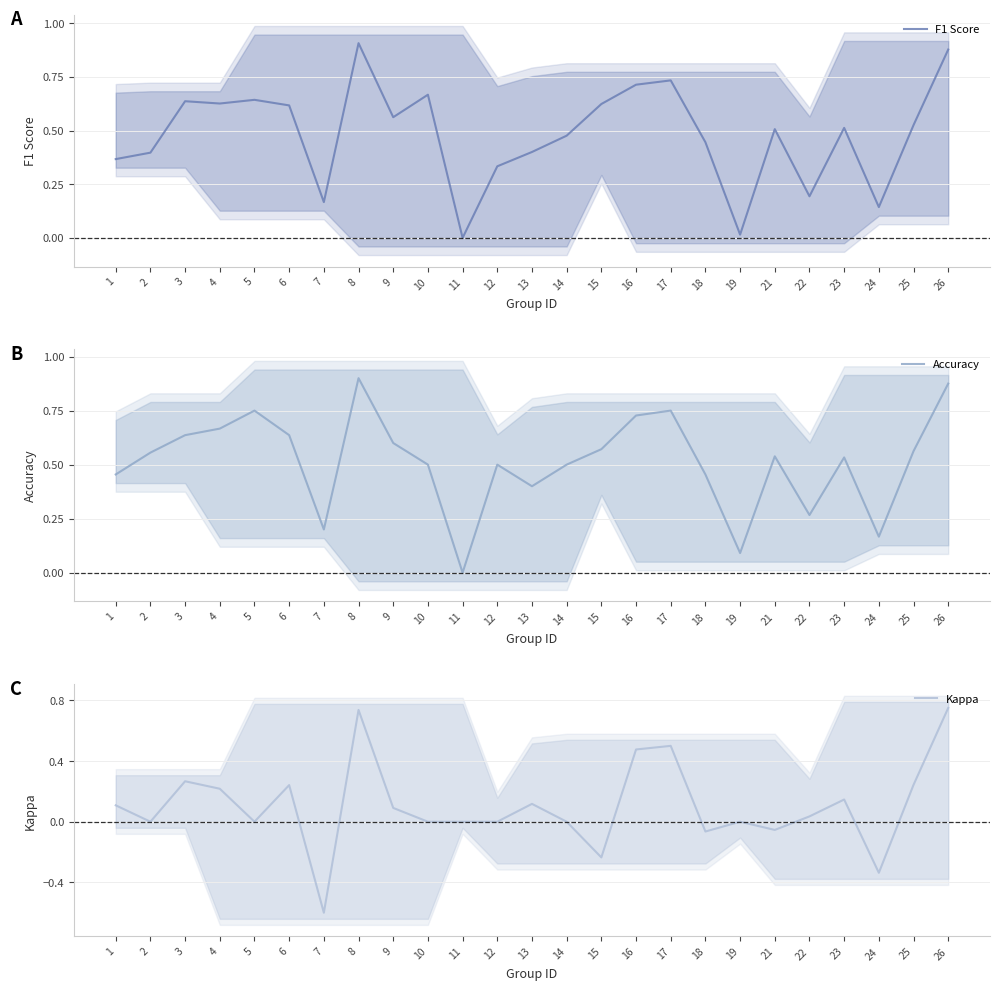

What is the sum of all Accuracy values?

12.8